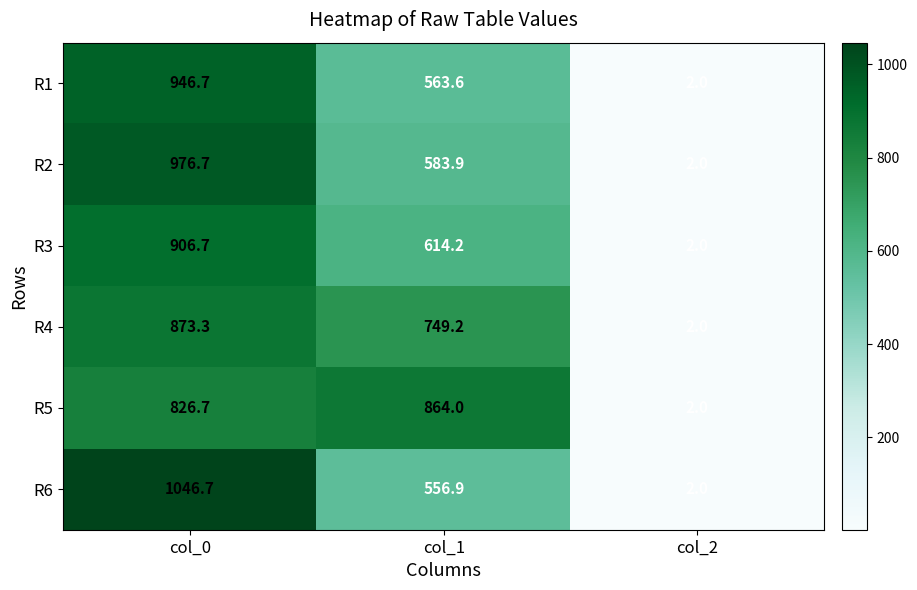

Count the number of categories in the chart.

3